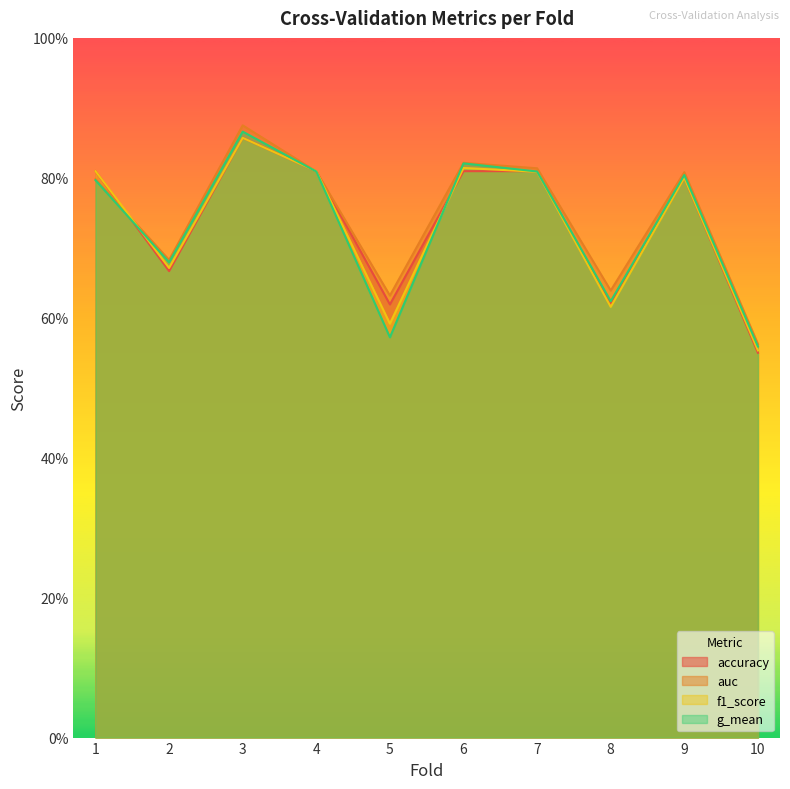

How many interior local valleys does the auc series have?

3